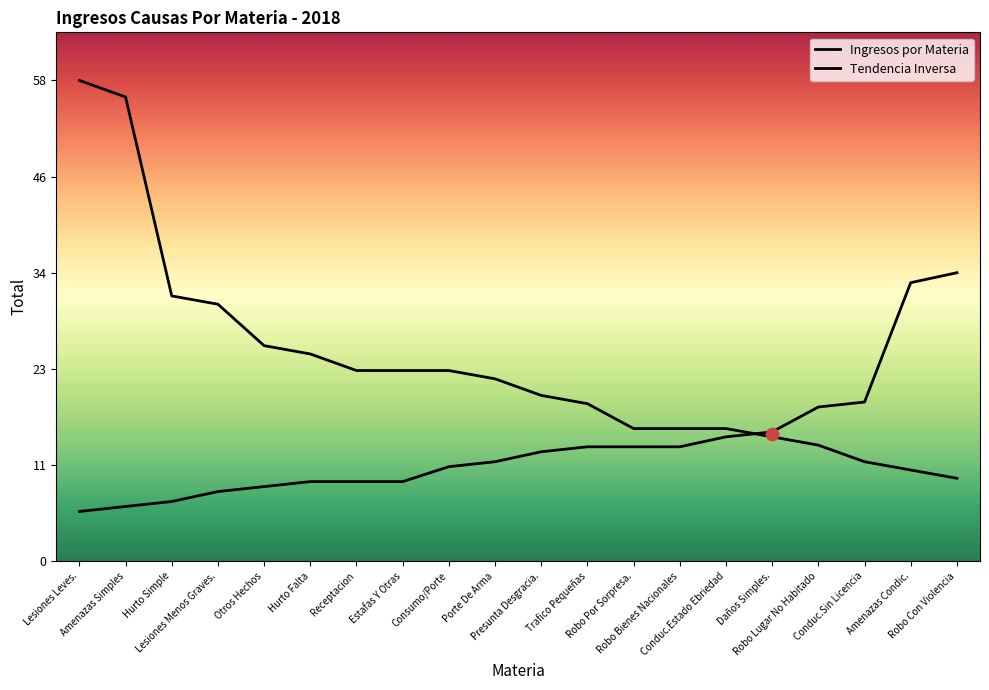

Which series contains the lowest Y value?

Tendencia Inversa